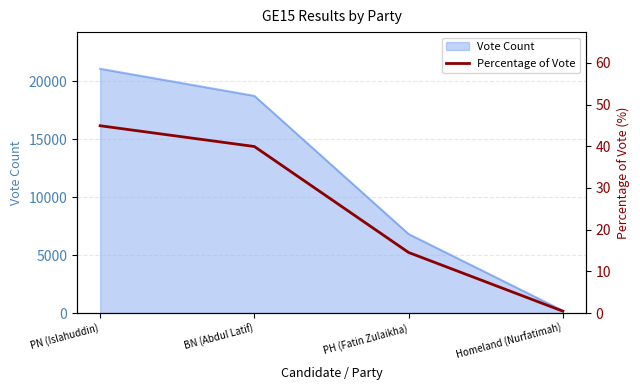

How many lines are shown in the chart?

1